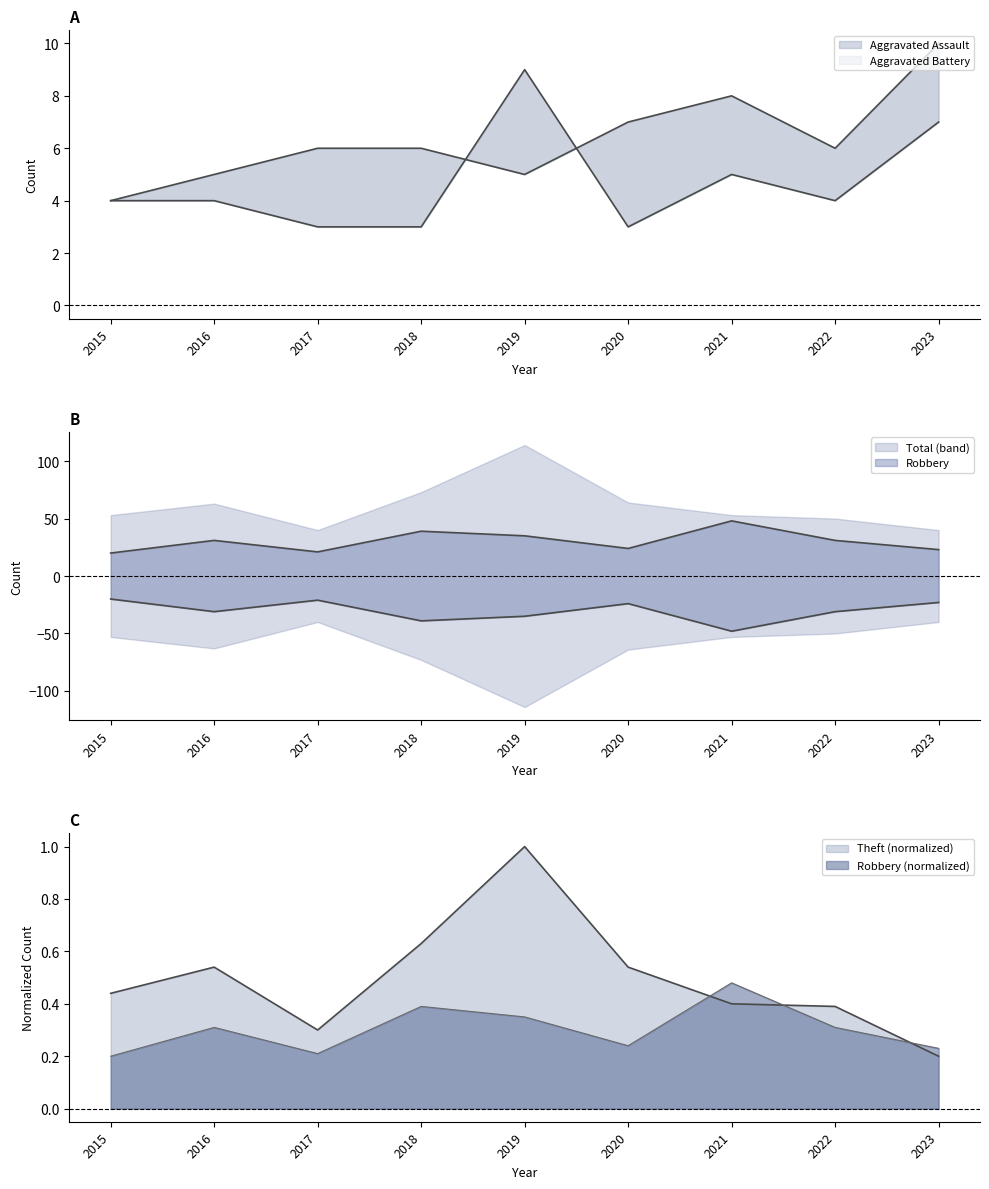

How many lines are shown in the chart?

4